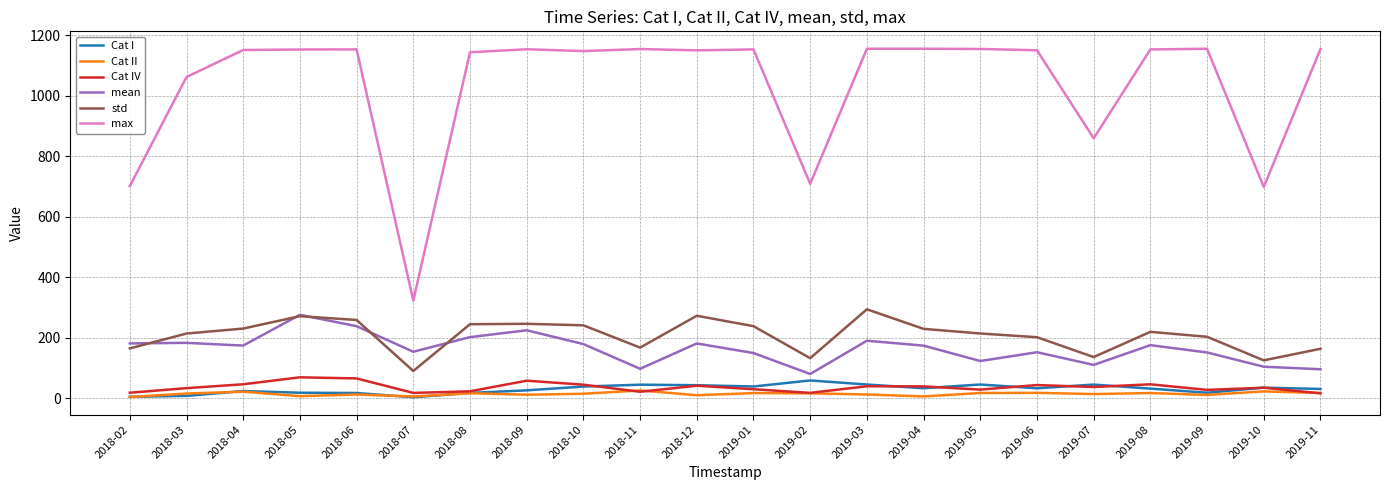

Which series has the largest total across all categories?

max